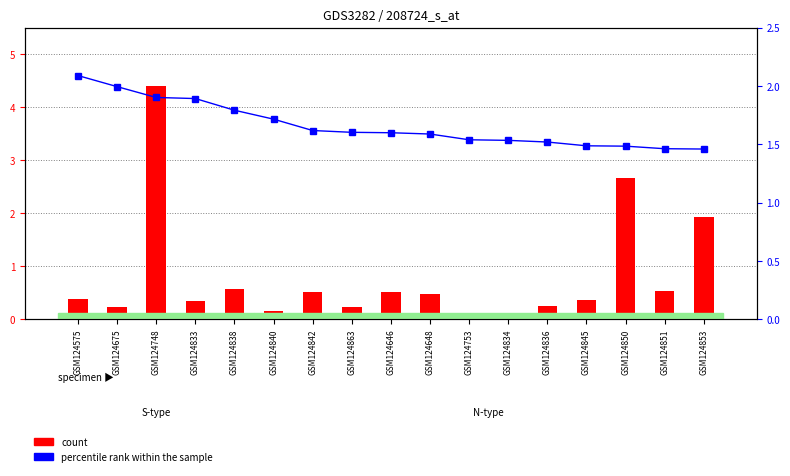

Which series has the widest spread of values?

count